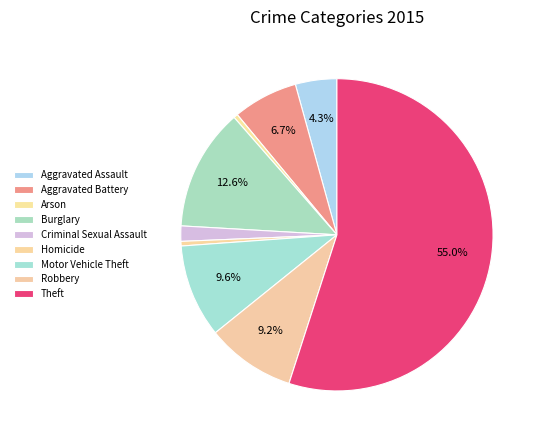

To the nearest percent, what percentage of the pie is Aggravated Assault?

4%